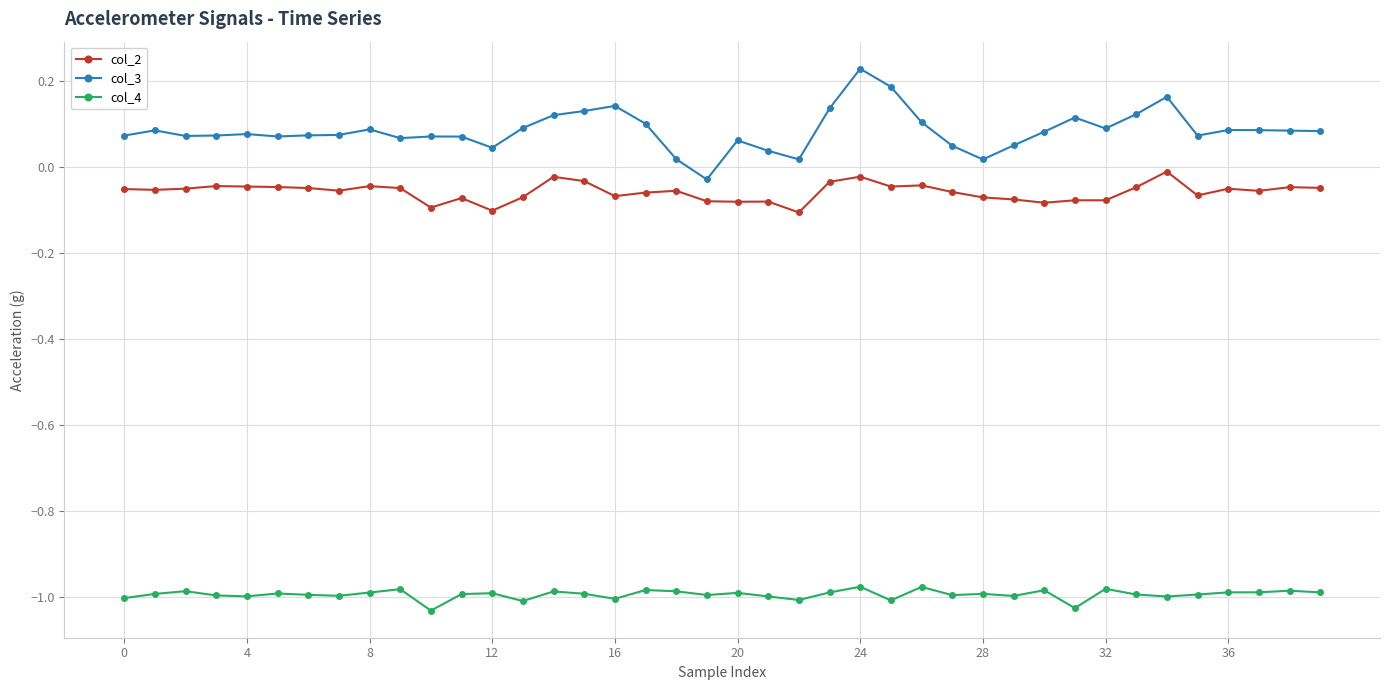

What are all the series names shown in the legend?

col_2, col_3, col_4